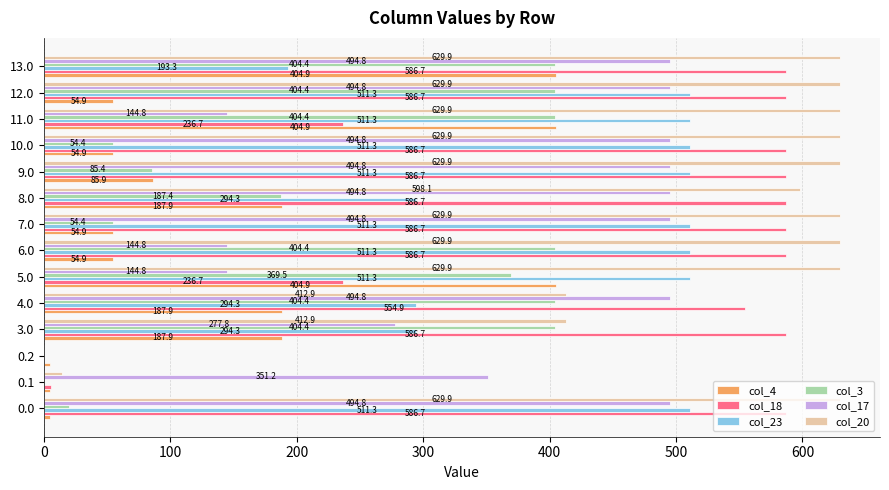

What is the highest value of the col_3 series?

404.4